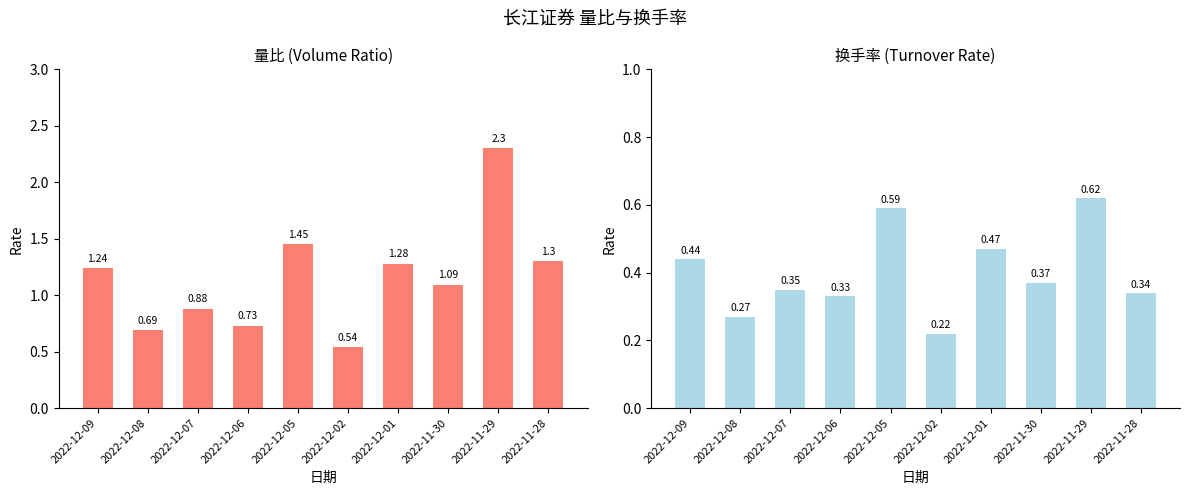

Reading left to right, transcribe all the data shown in this chart.

量比: 1.2	0.7	0.9	0.7	1.4	0.5	1.3	1.1	2.3	1.3
换手率: 0.4	0.3	0.3	0.3	0.6	0.2	0.5	0.4	0.6	0.3